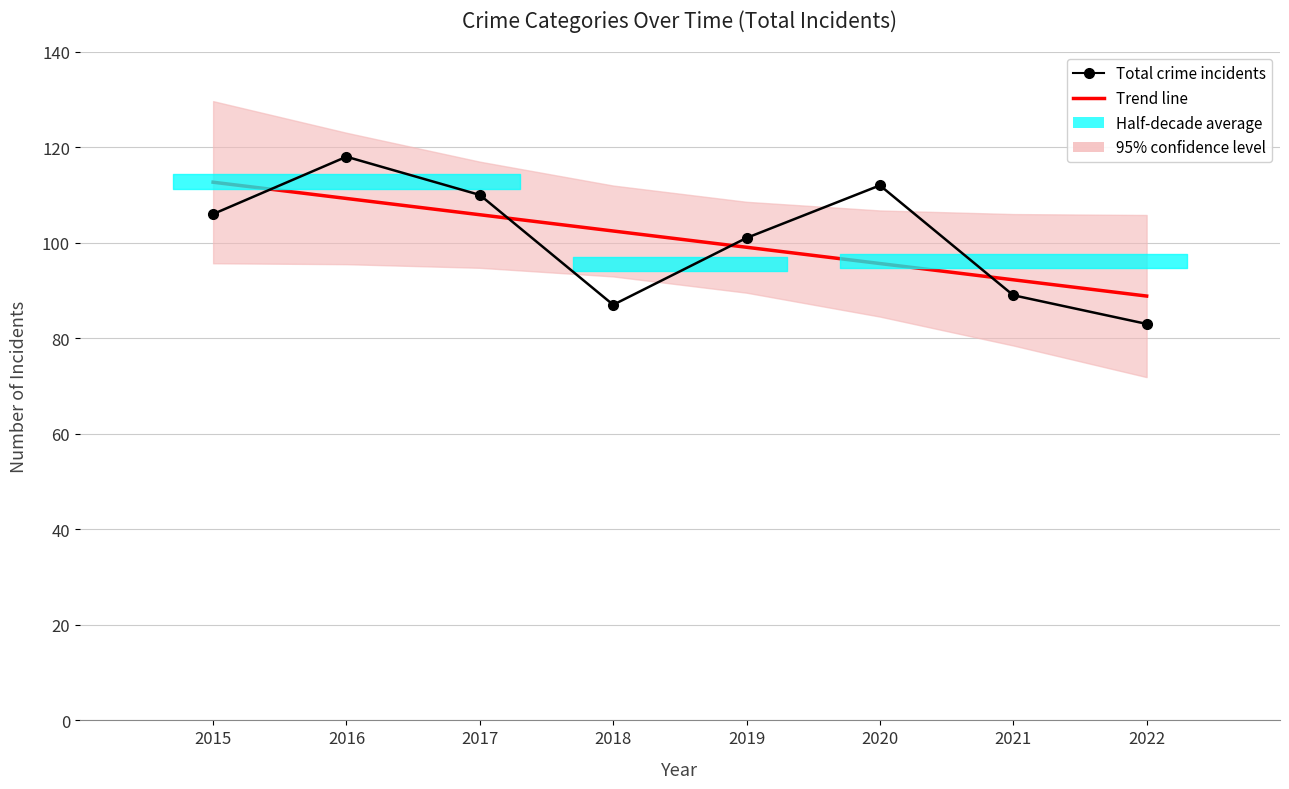

Reading left to right, extract all data points from this chart.

Trend line: 112.7	109.3	105.9	102.5	99.0	95.6	92.2	88.8
Total crime incidents: 106.0	118.0	110.0	87.0	101.0	112.0	89.0	83.0